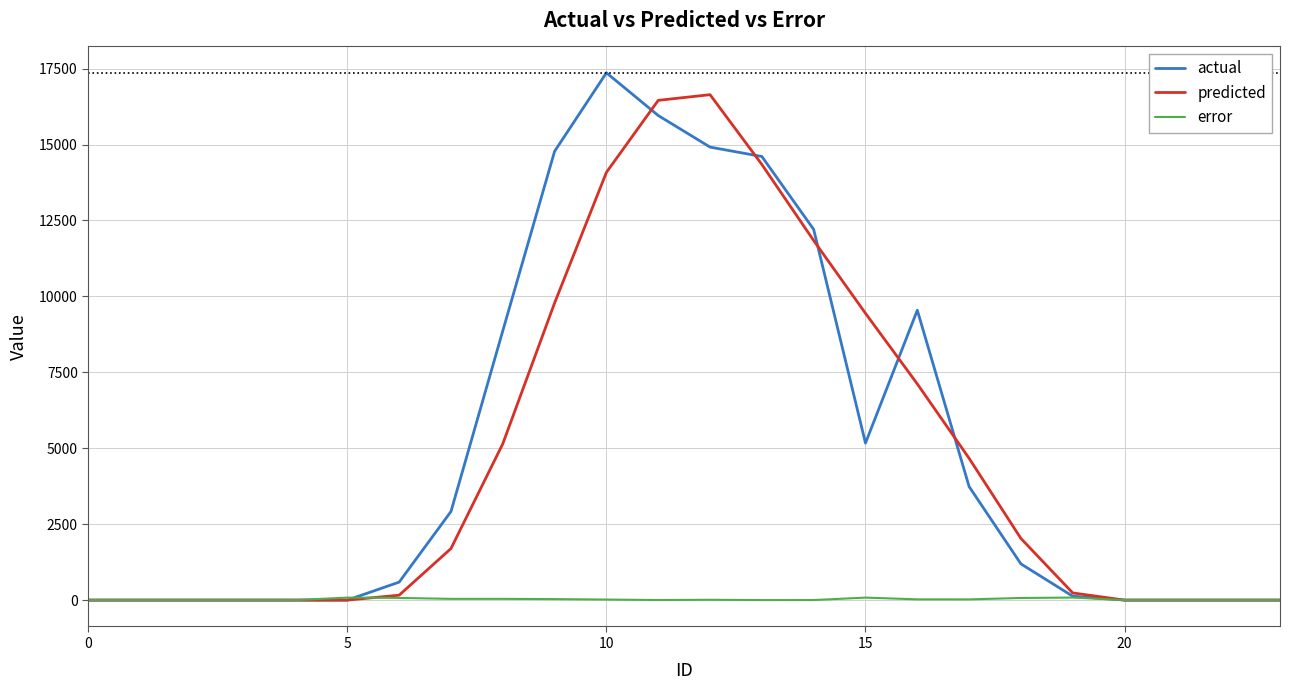

What is the average value of the error series?

25